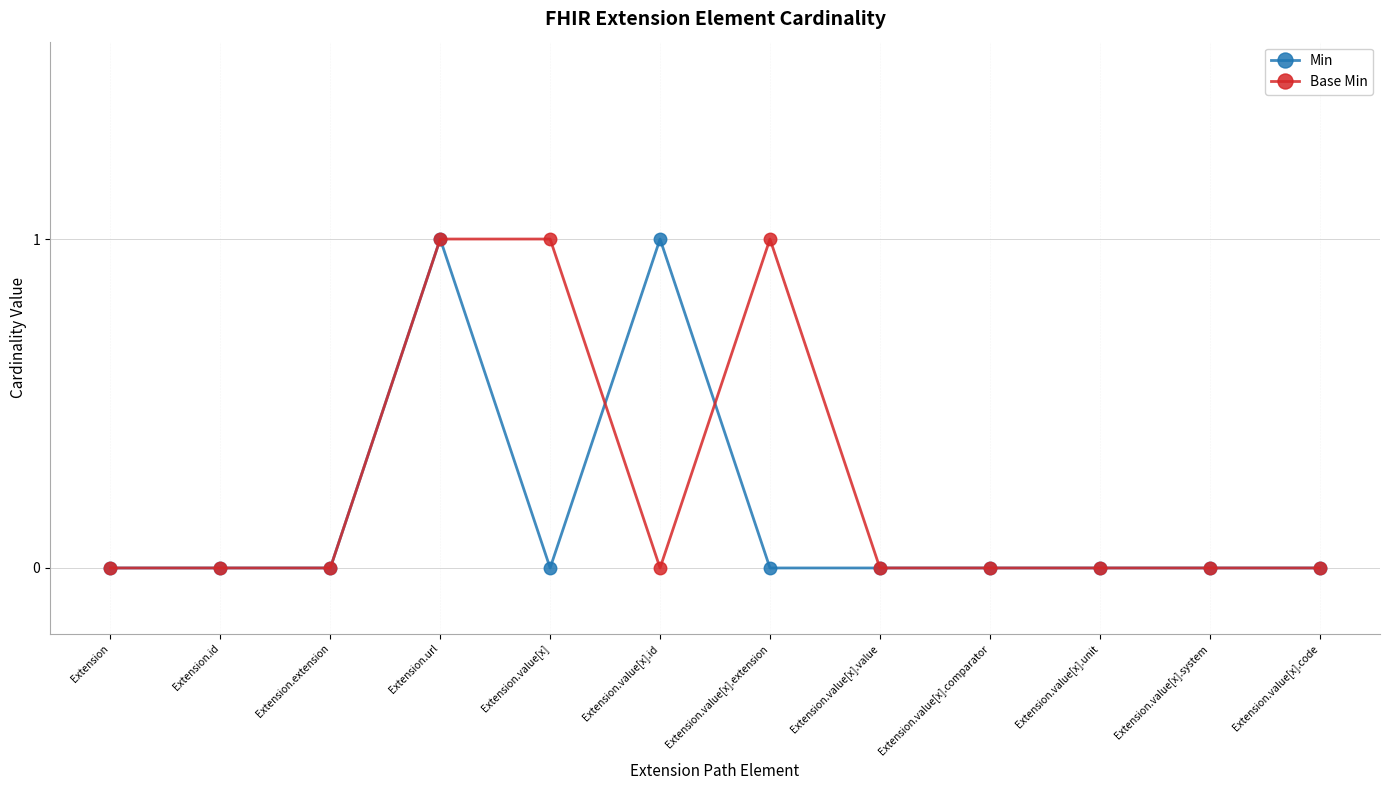

What position from the left is Extension.value[x].extension?

7